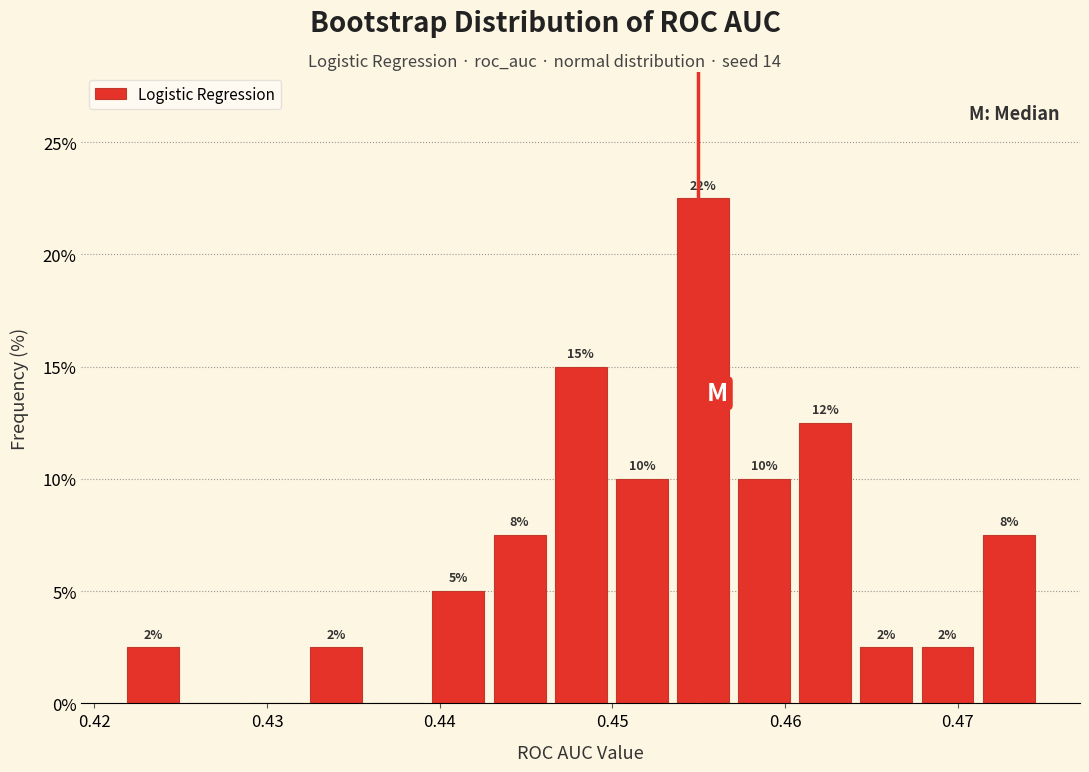

Around what value on the x-axis is the tallest bar? Give the approximate position of its centre, as read against the axis.

0.455